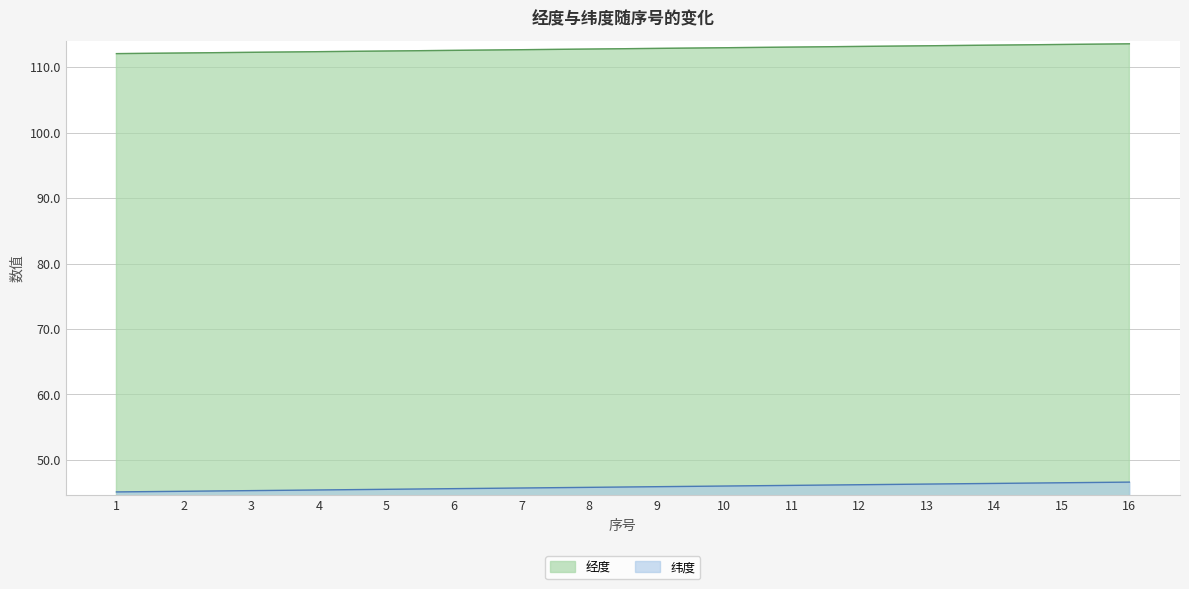

What is the difference between the maximum and minimum values in the 经度 series?

1.5